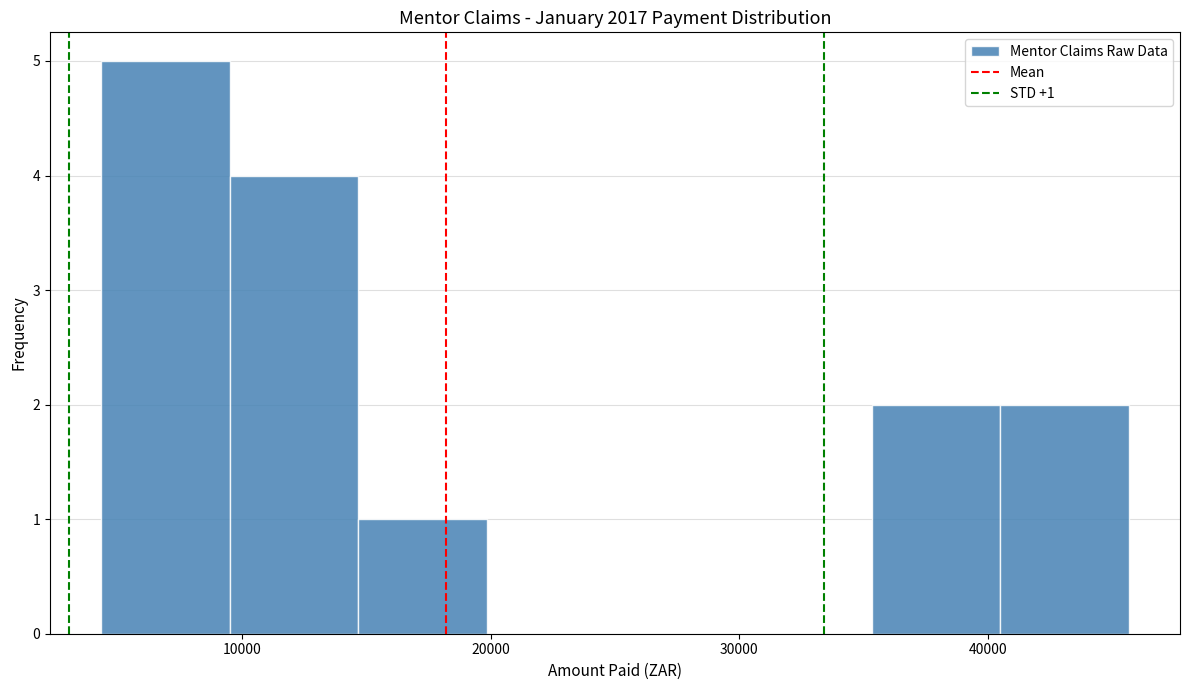

Which range on the x-axis has the tallest bar?

4000 to 10000